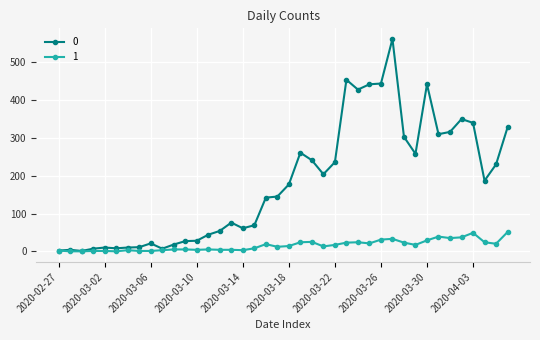

Rank the series by their average value, from lowest to highest.

1, 0